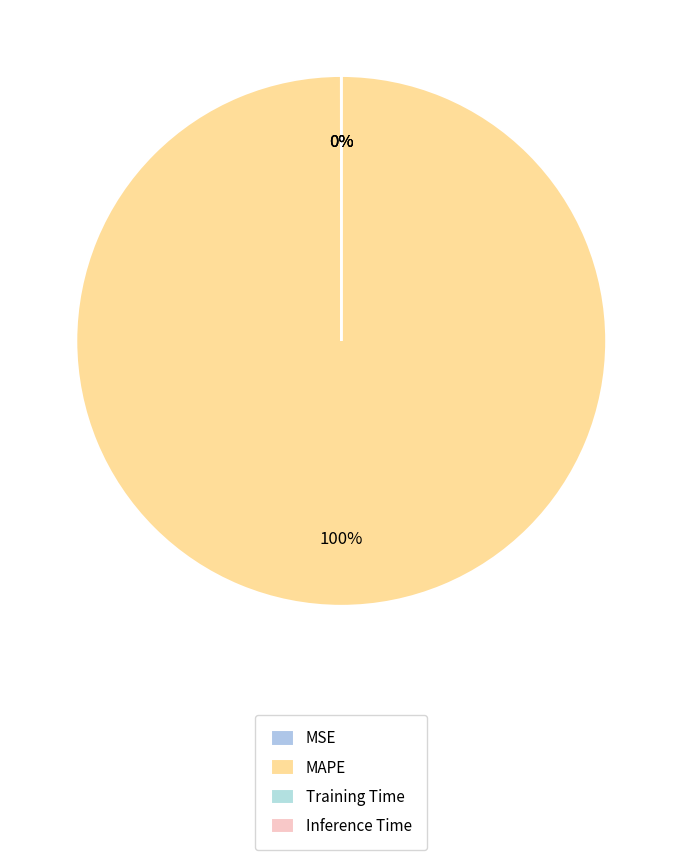

Is it true that Training Time is 0% of the pie?

True